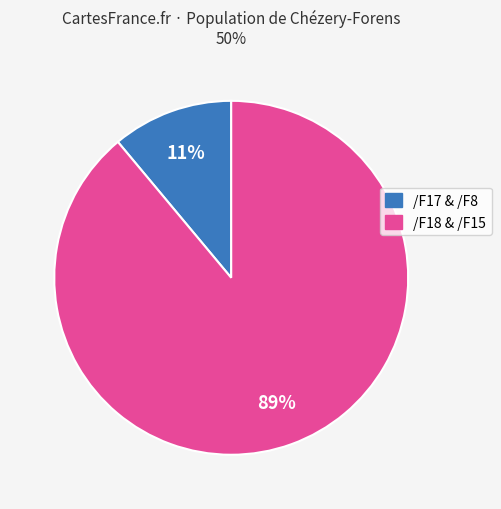

To the nearest percent, what is the difference between the largest and smallest slice percentages?

78%